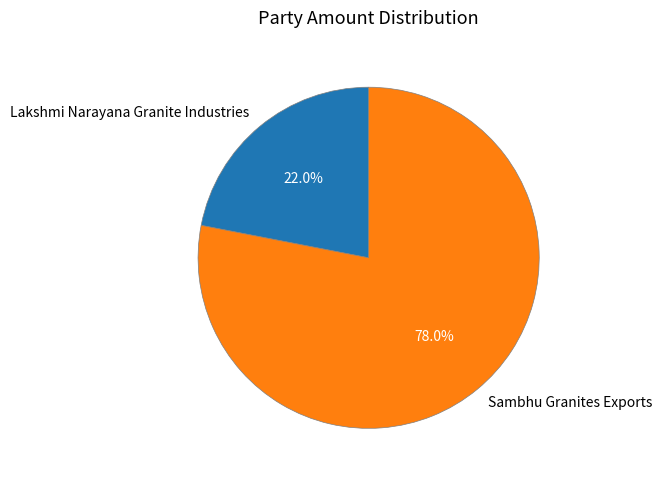

To the nearest percent, what portion does Lakshmi Narayana Granite Industries represent?

22%